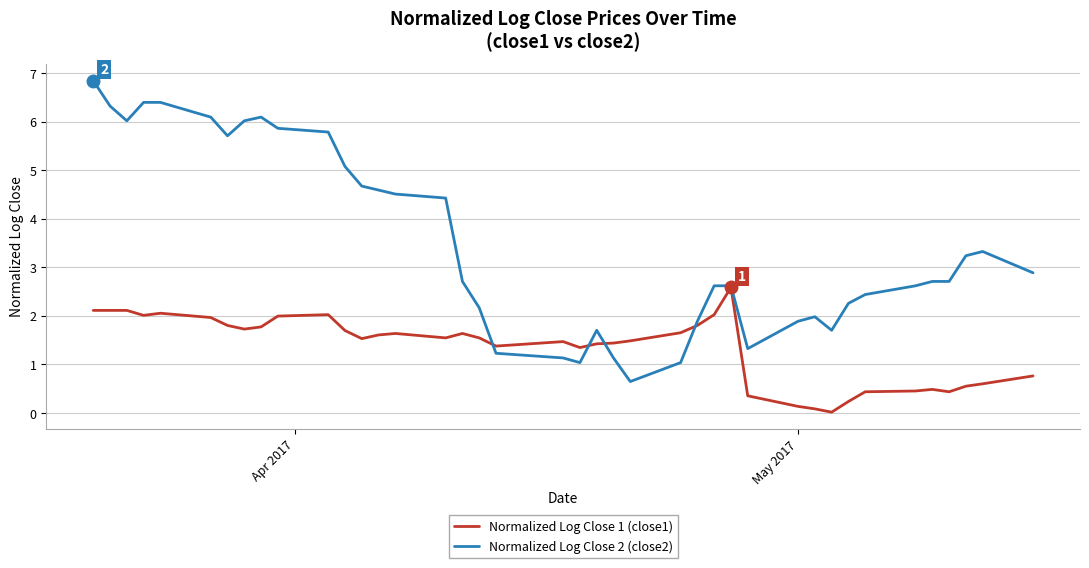

How many lines are shown in the chart?

2